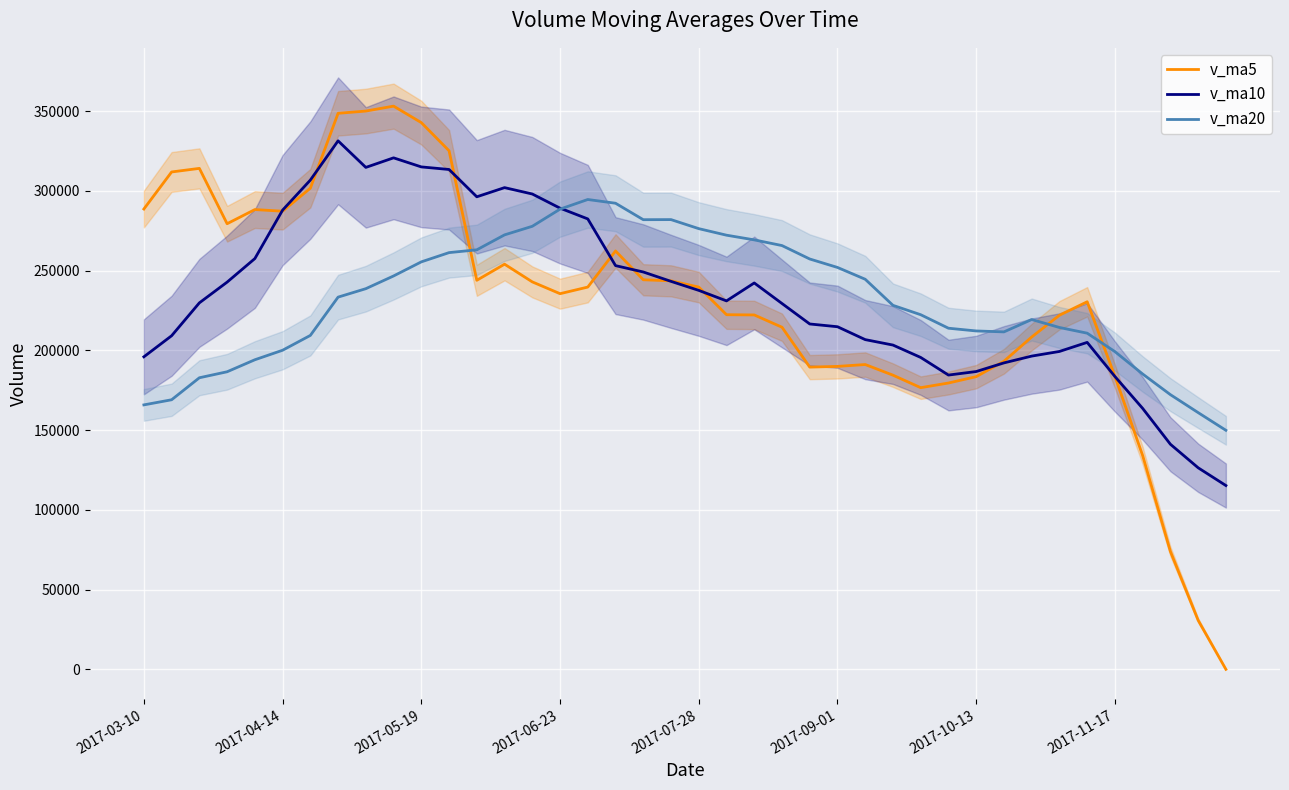

How many times do v_ma10 and v_ma5 cross each other?

9